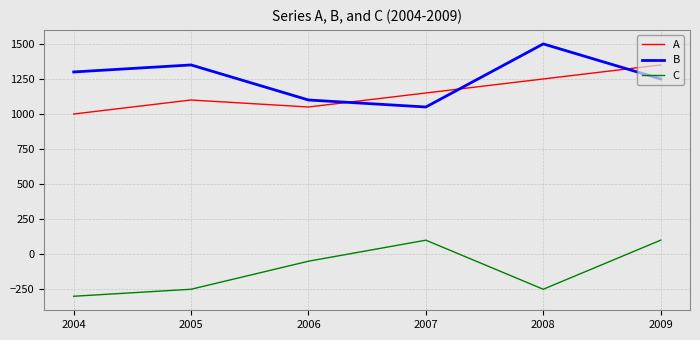

What are all the series names shown in the legend?

A, B, C